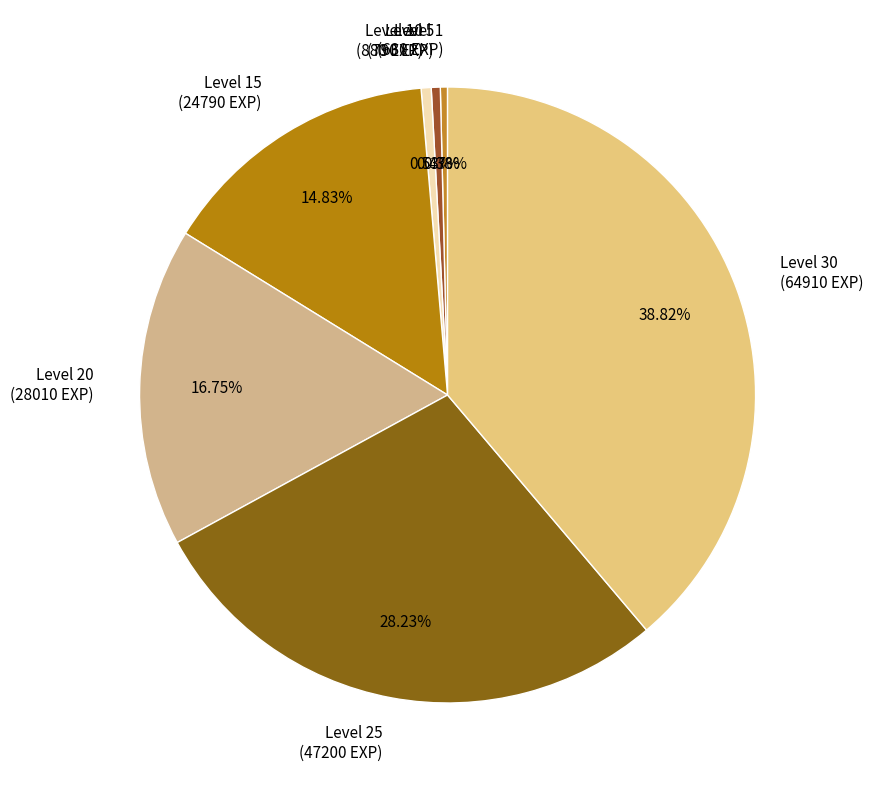

Does Level 1 (630 EXP) represent more than half of the total?

No